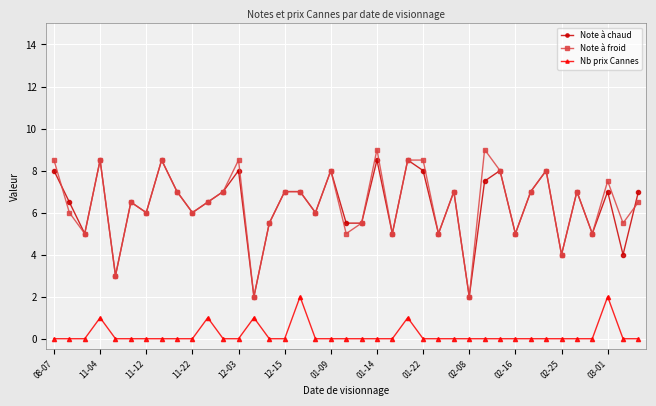

How many interior local valleys does the Note à froid series have?

14